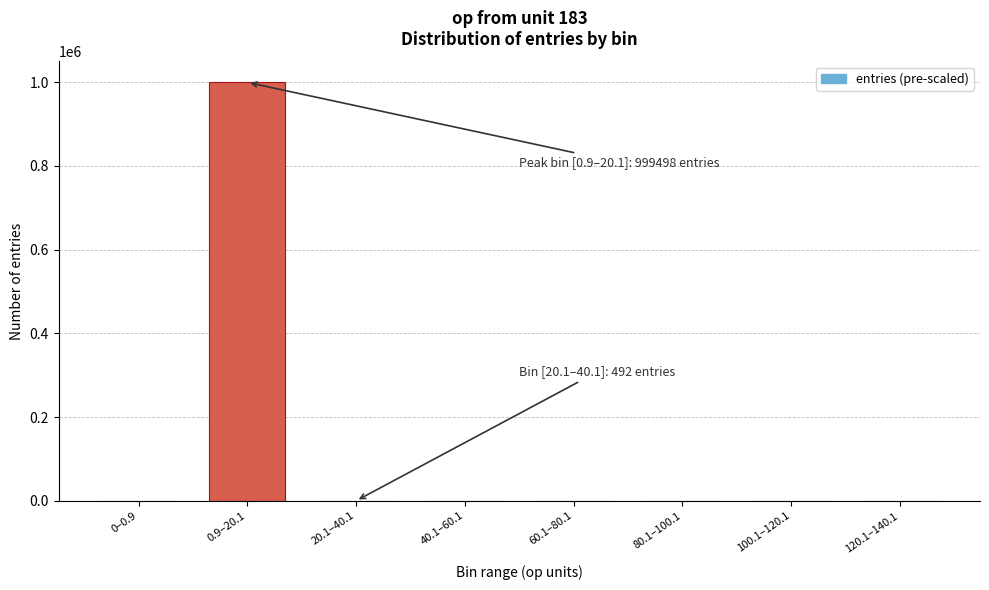

What is the change in value from 0.9–20.1 to 120.1–140.1?

-999498